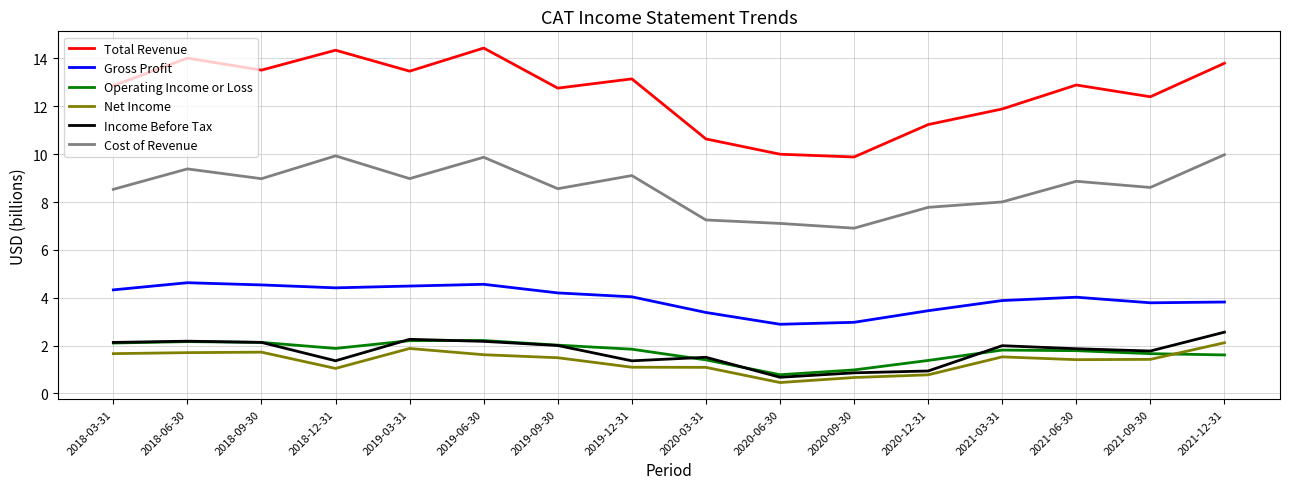

True or false: Total Revenue and Cost of Revenue cross at least once.

False